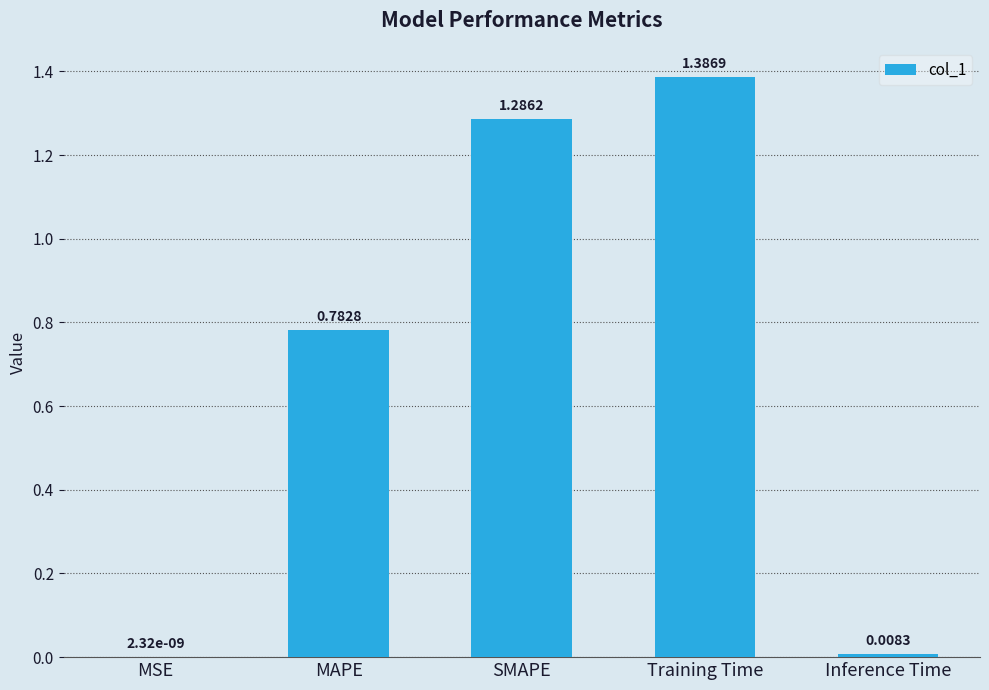

Which label corresponds to the largest value in the chart?

Training Time